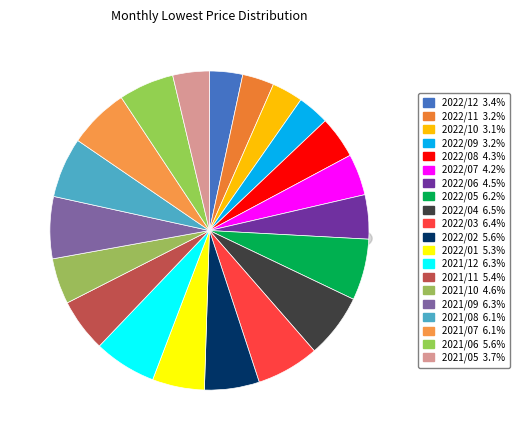

How many segments does this pie chart have?

20